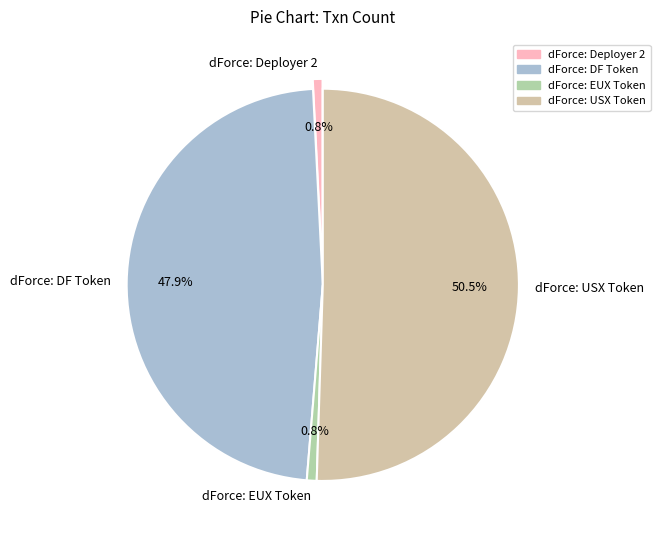

What is the majority slice?

dForce: USX Token